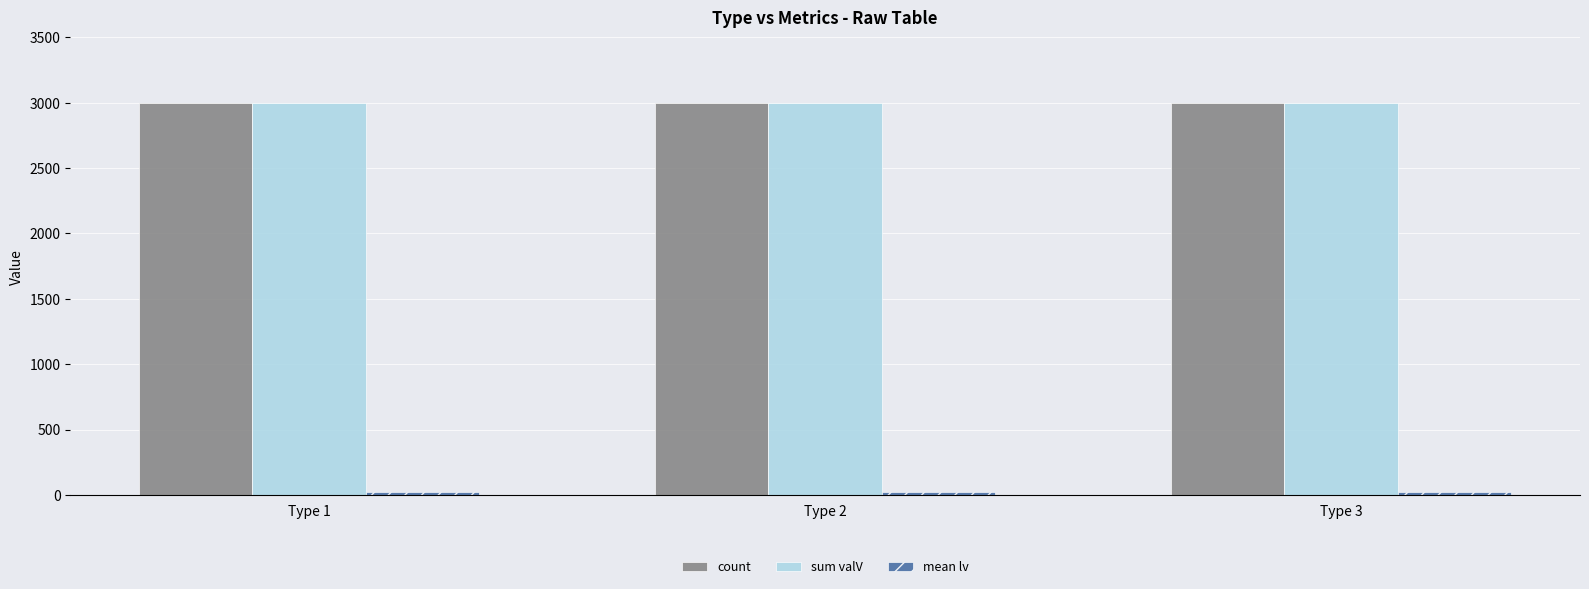

At how many categories does at least one series exceed 1507?

3